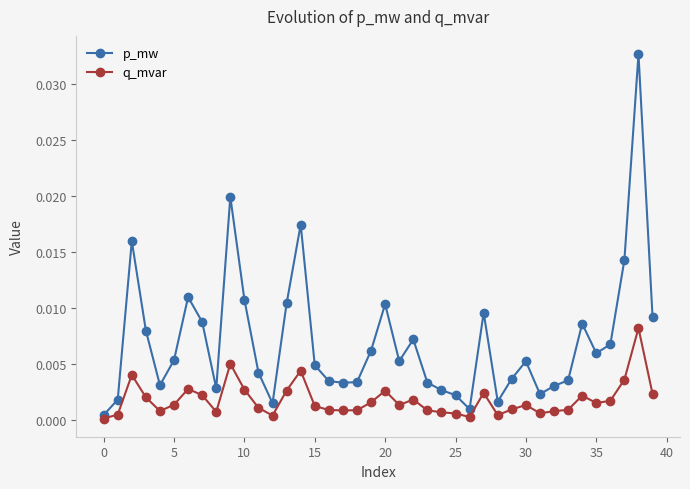

Is this an area chart (filled region under the line)?

No